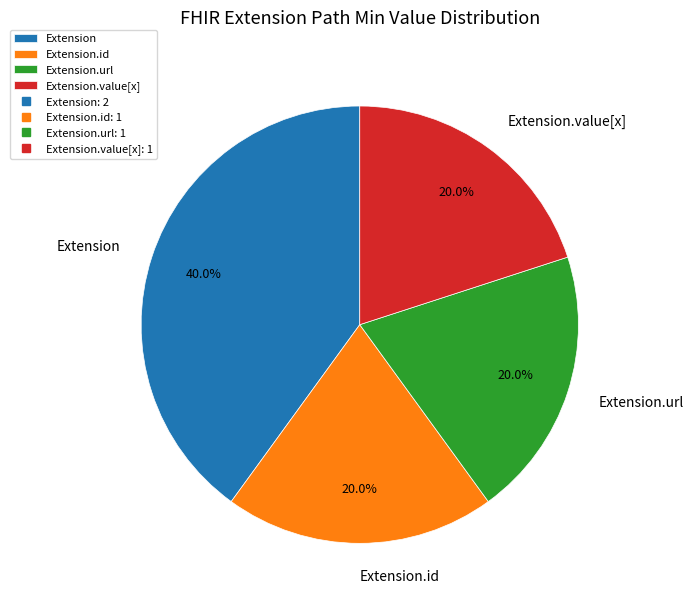

Which slice is the largest?

Extension